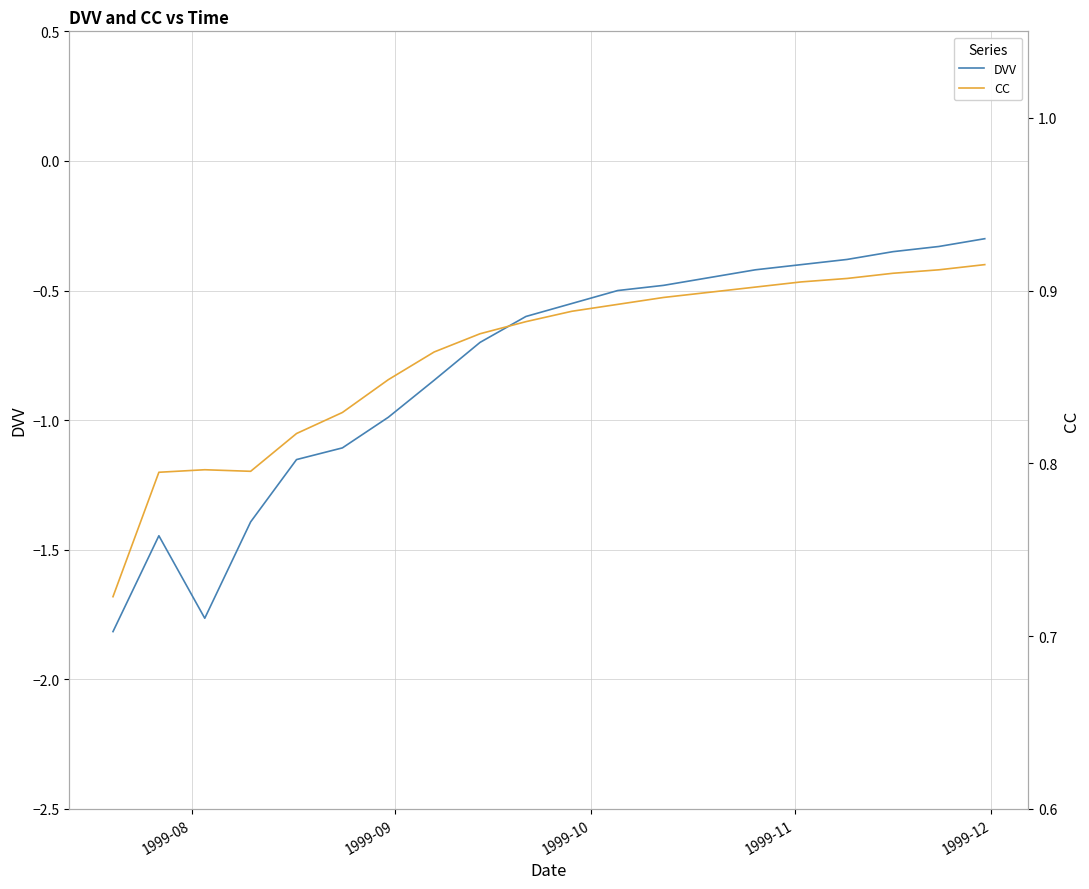

What is the average value of the DVV series?

-0.8